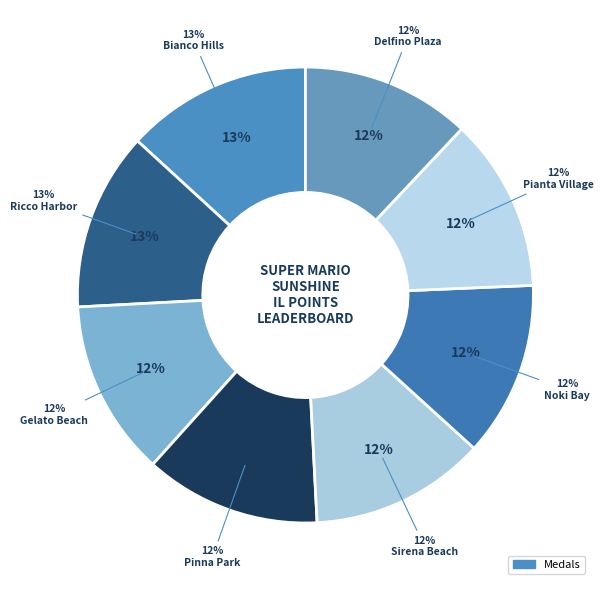

What percentage is NOT represented by Noki Bay?

87.6%